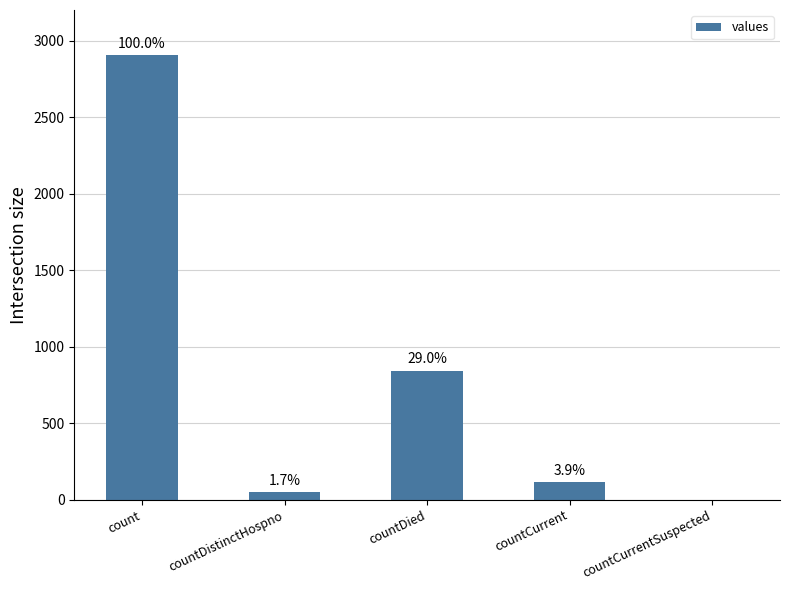

Reading left to right, extract all data points from this chart.

2903	48	842	112	0